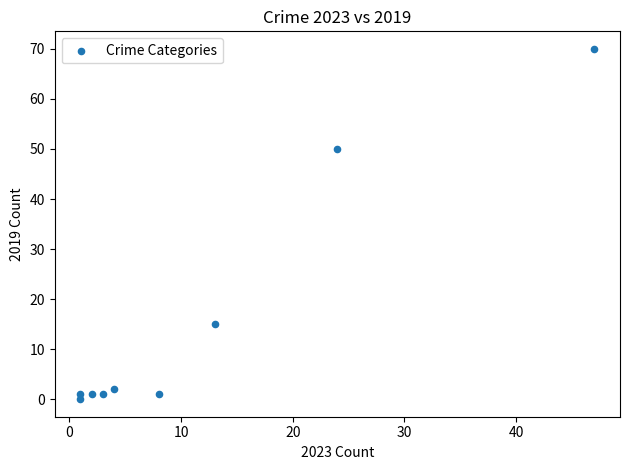

What is the range of Y values (max minus min)?

70